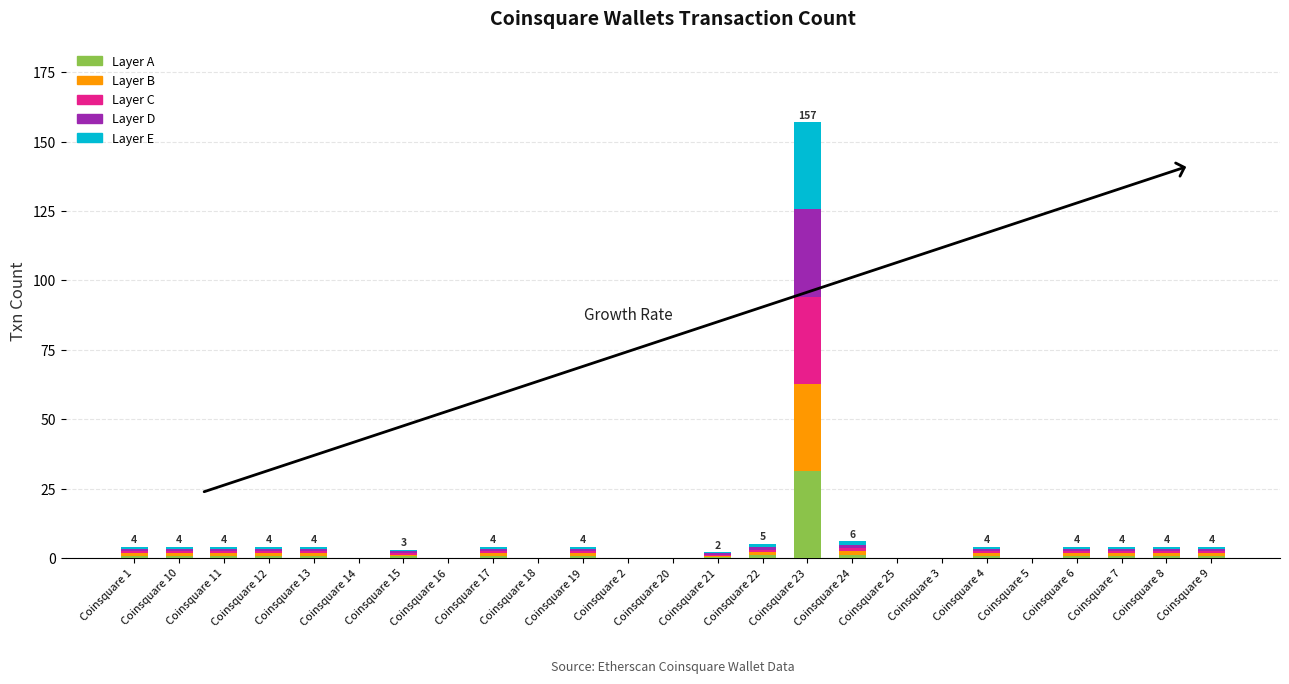

What is the total value across all series at Coinsquare 23?

157.0